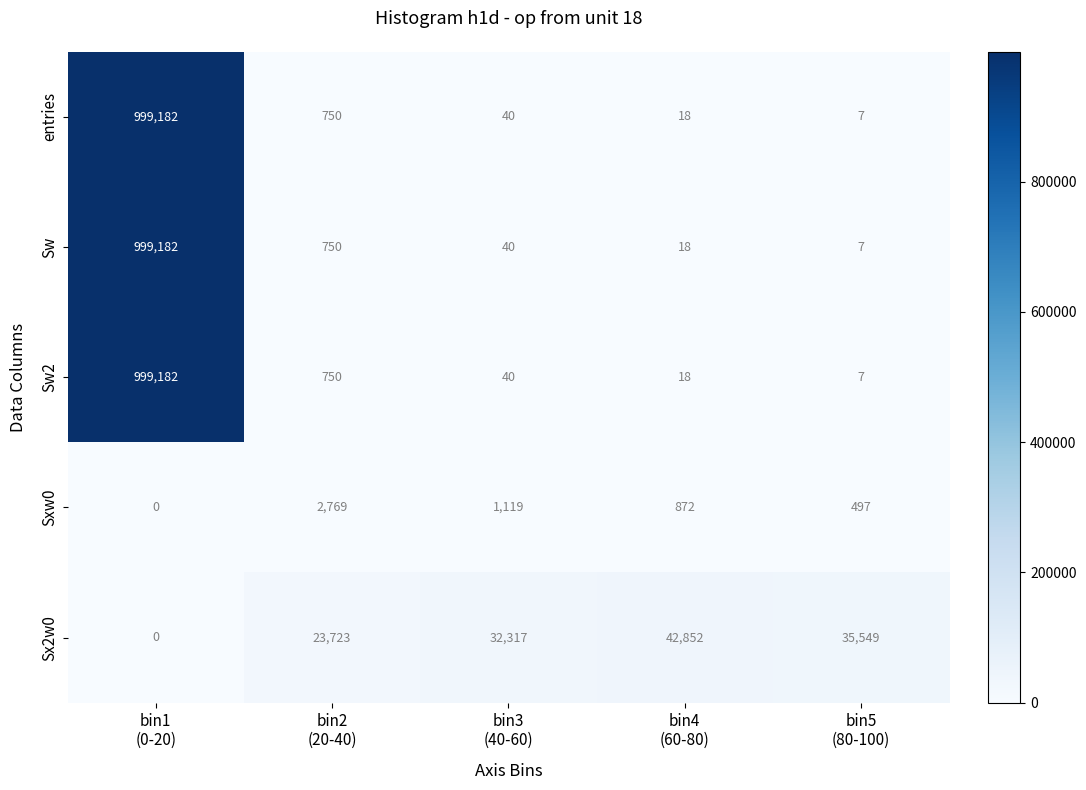

What is the highest value of the Sx2w0 series?

42852